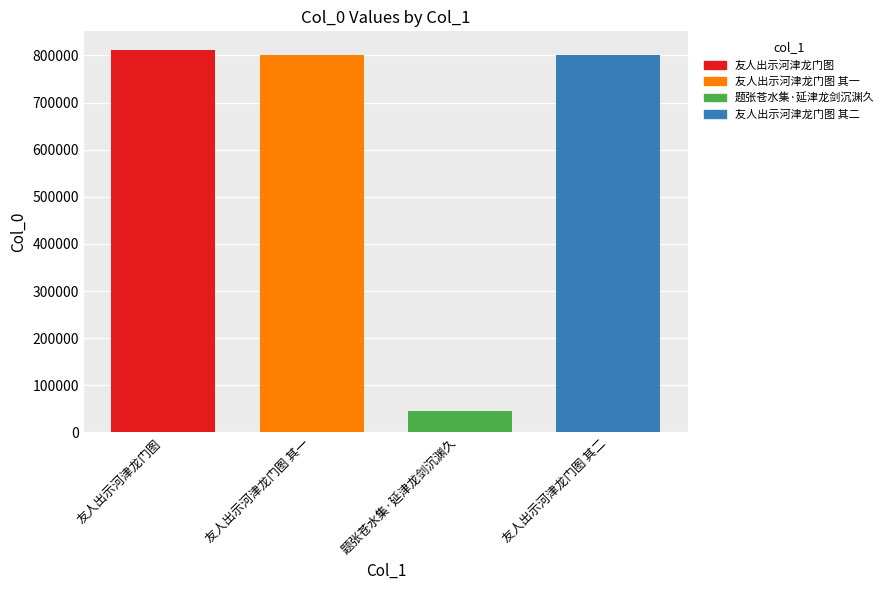

How many categories are shown in the chart?

1